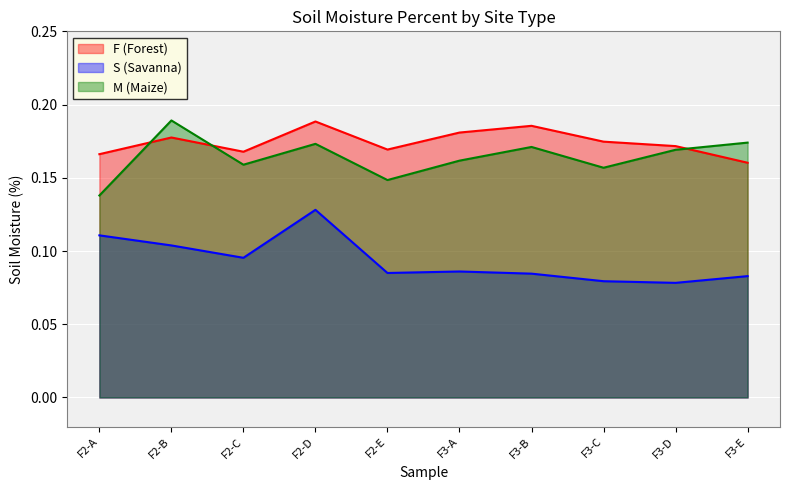

How many lines are shown in the chart?

3